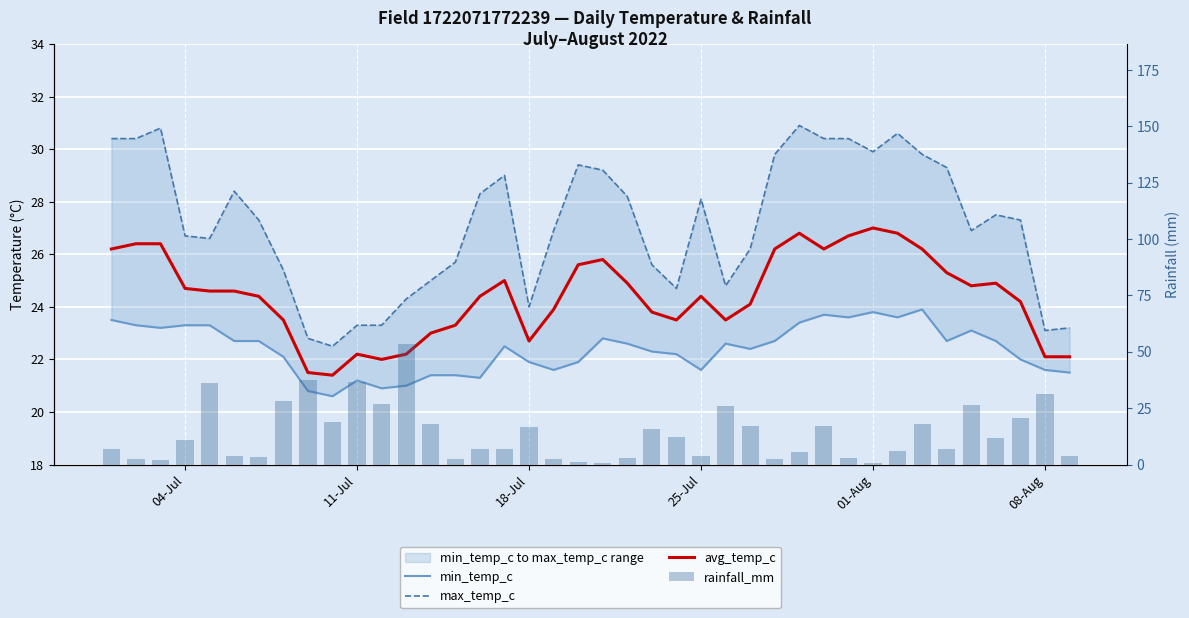

At how many categories does at least one series exceed 31?

5